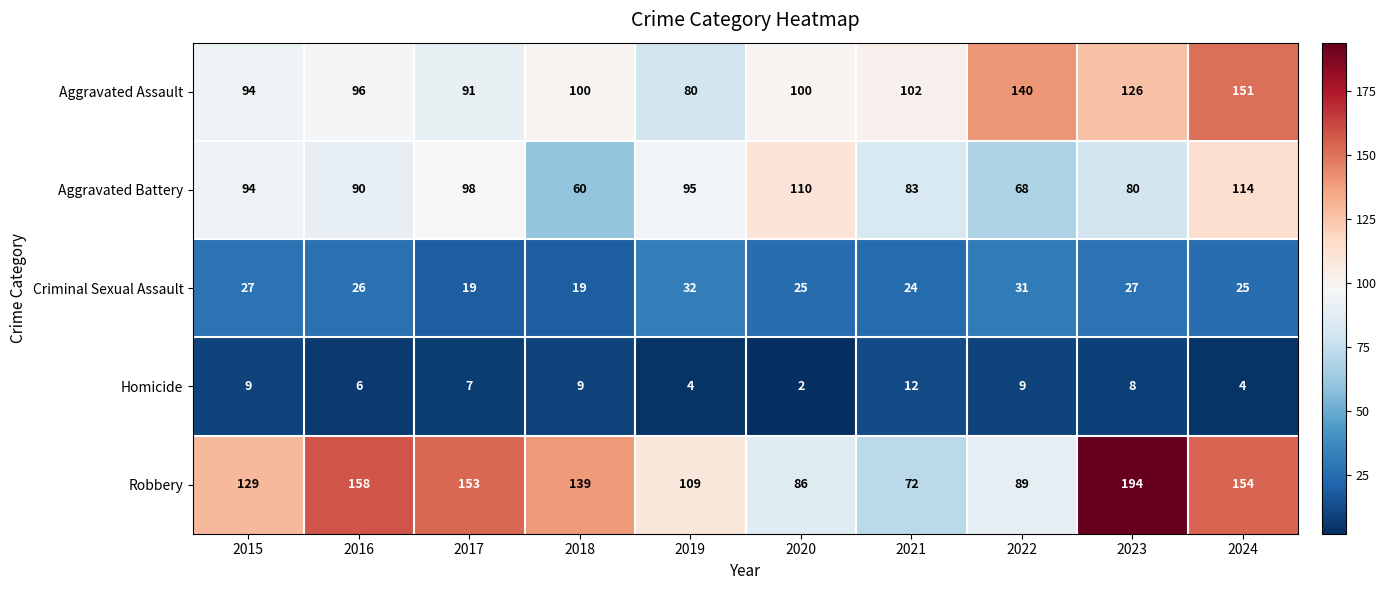

Which series has the largest total across all categories?

Robbery